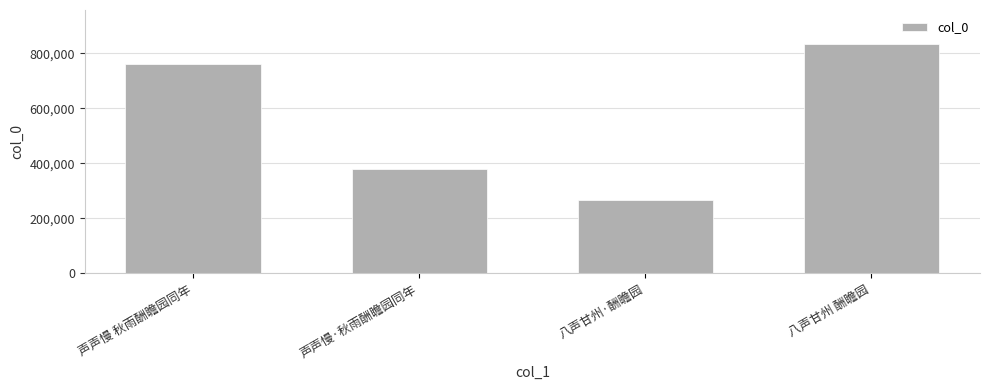

At which category does the chart reach its peak across all series?

八声甘州 酬瞻园